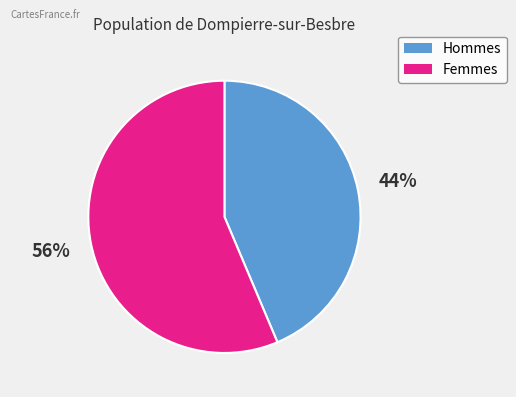

To the nearest percent, what is the average slice percentage?

50%